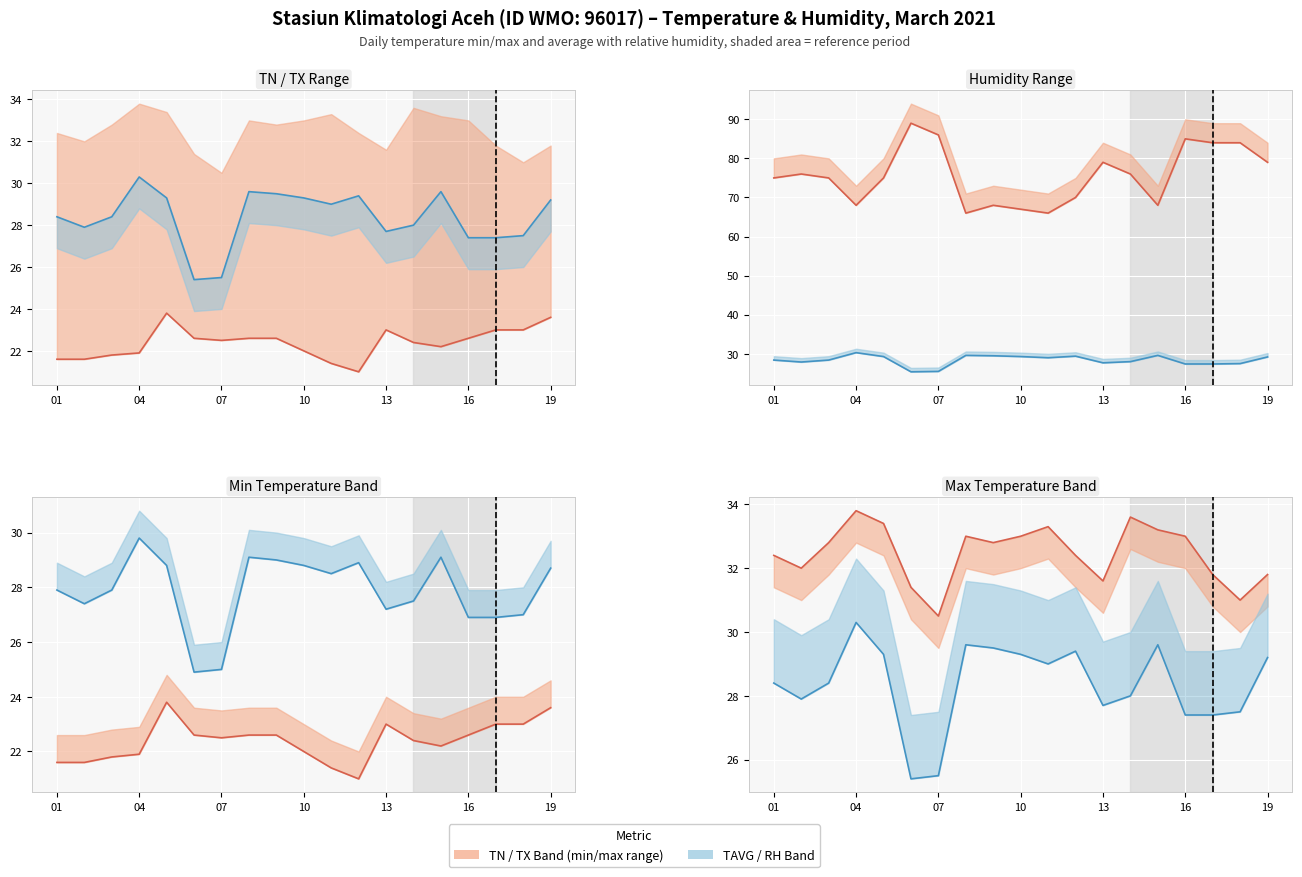

True or false: Lower bound and TAVG cross at least once.

False